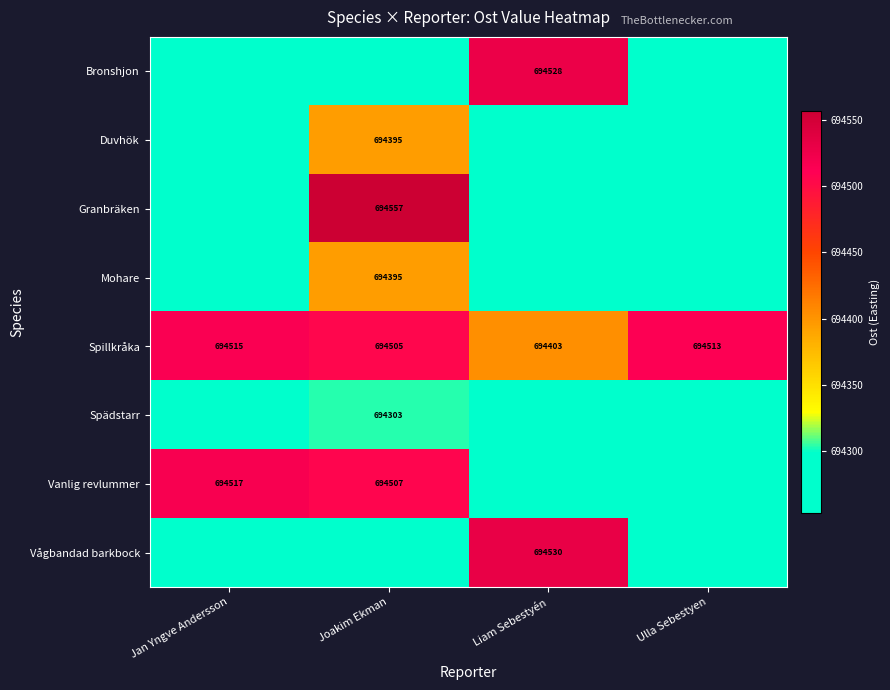

Which has a higher value, Joakim Ekman or Jan Yngve Andersson?

Joakim Ekman